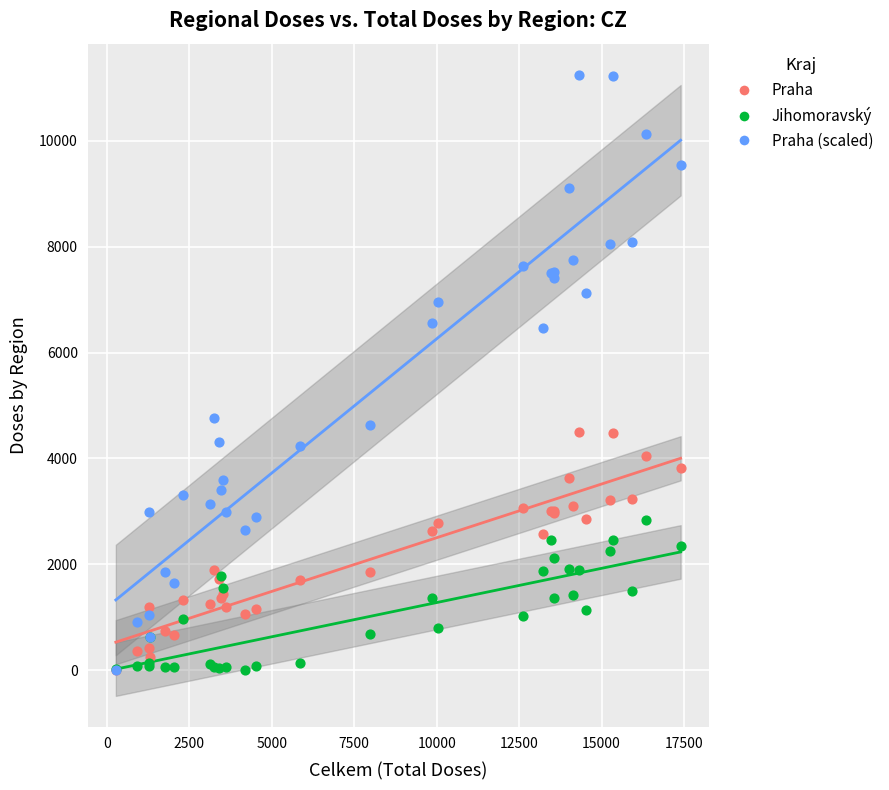

What are all the series names shown in the legend?

Praha, Jihomoravský, Praha (scaled)